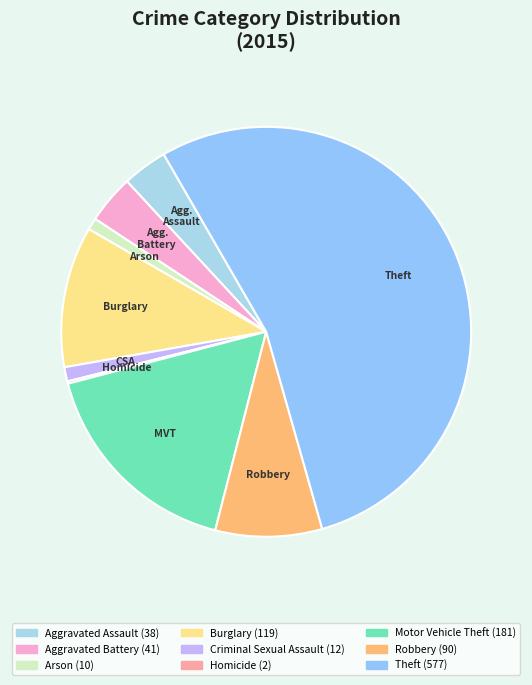

Which category has the biggest portion of the pie?

Theft